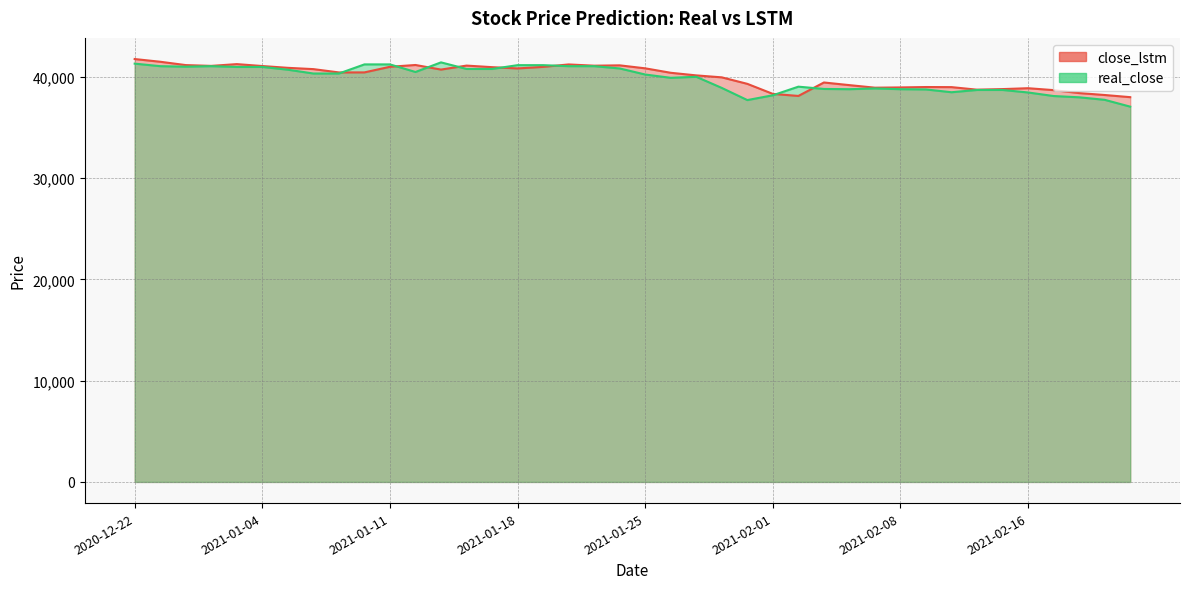

List the series in order of their overall mean, lowest first.

real_close, close_lstm